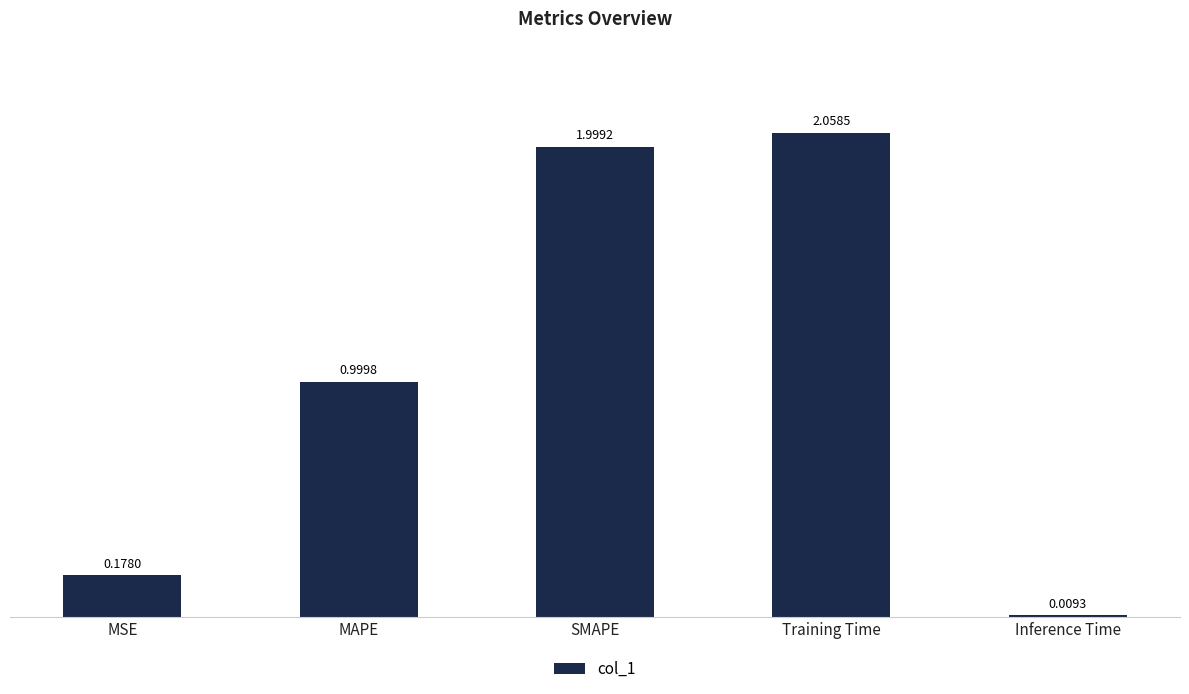

What is the label of the 3rd bar from the left?

SMAPE